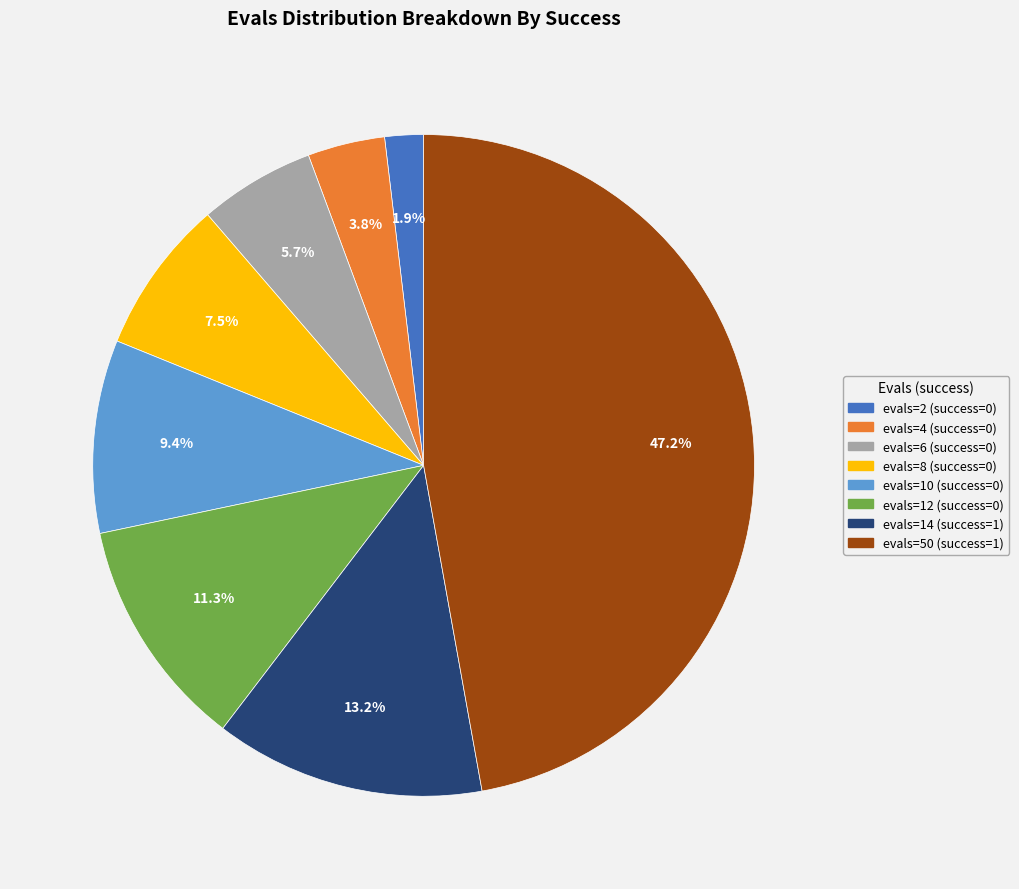

The evals=10 (success=0) slice represents 17% of the pie. True or false?

False